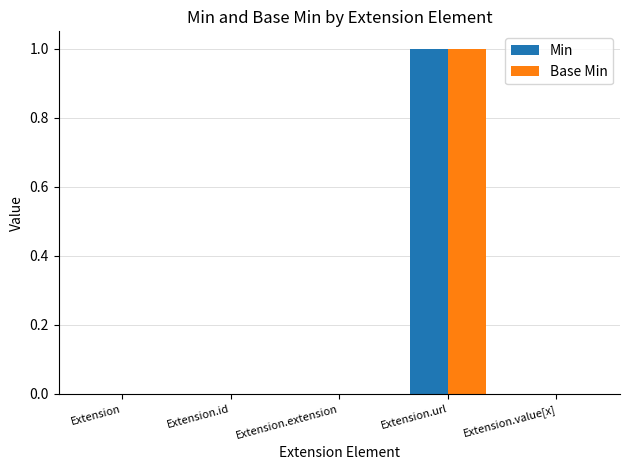

What is the sum of all Min values?

1